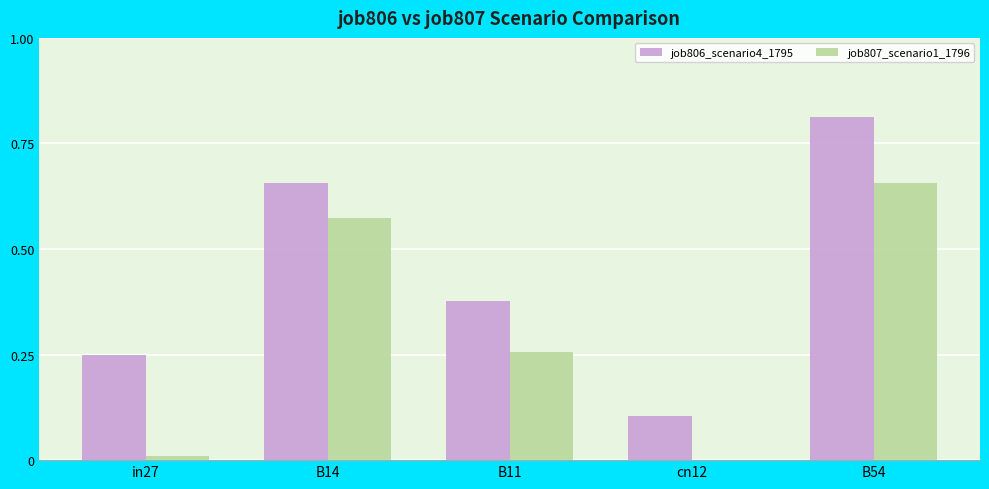

What is the sum of all job806_scenario4_1795 values?

2.2